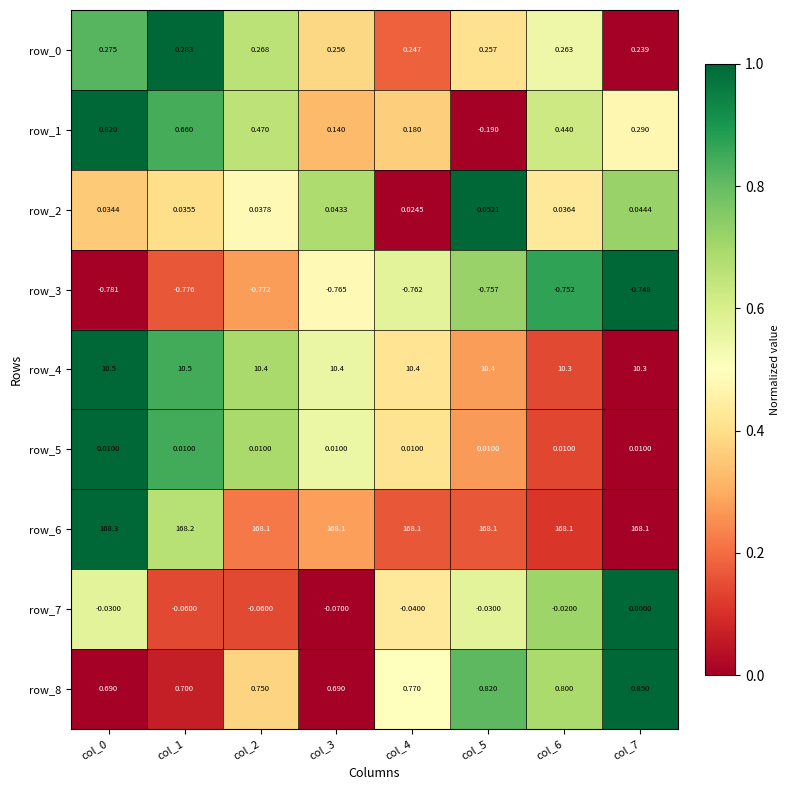

Is the value of row_3 at col_1 greater than the value of row_1 at col_6?

No